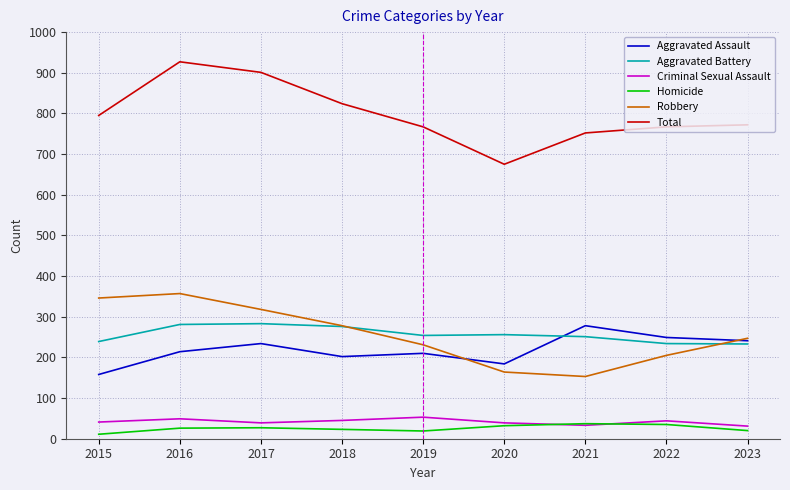

Where is the first local maximum for Robbery?

2016